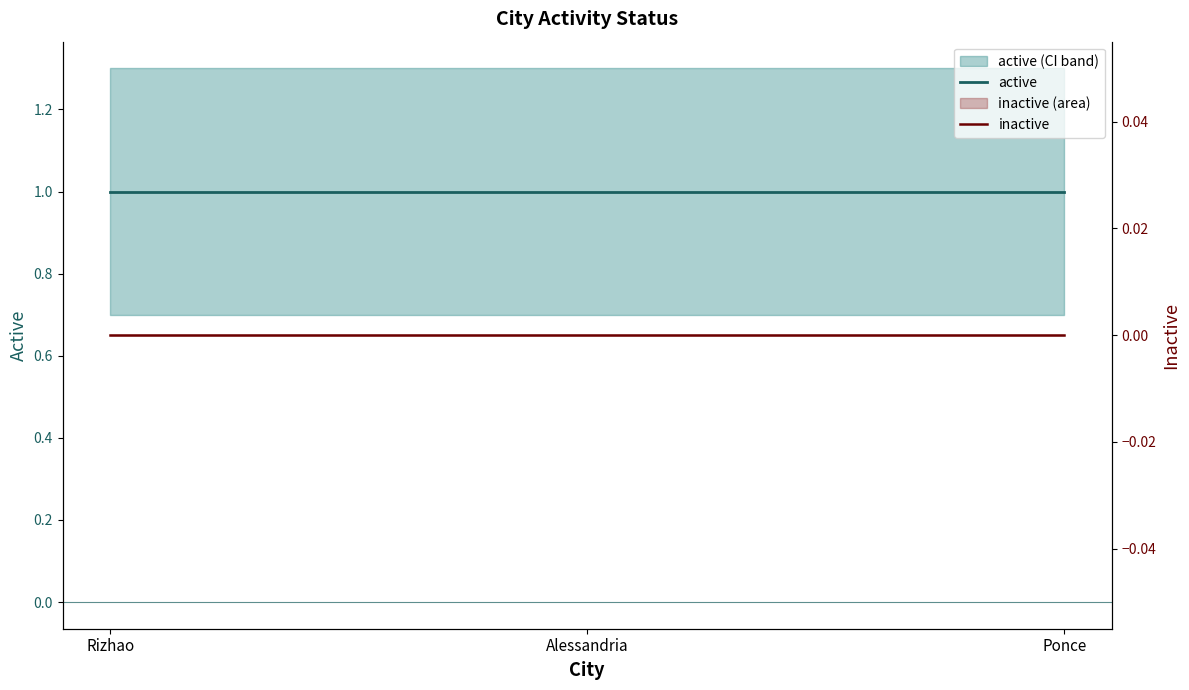

Between Rizhao and Ponce, which series saw the biggest shift?

active